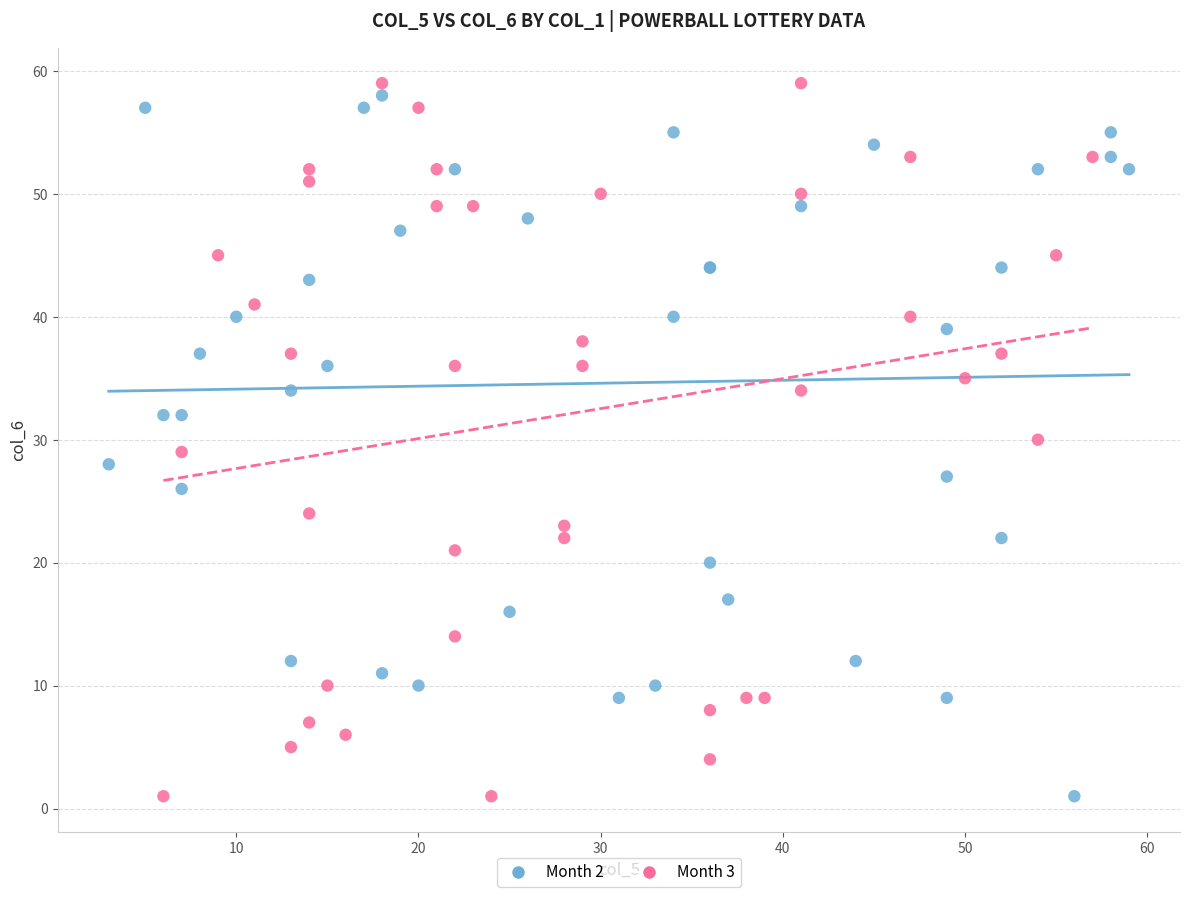

Which series has the widest spread of Y values?

Month 3